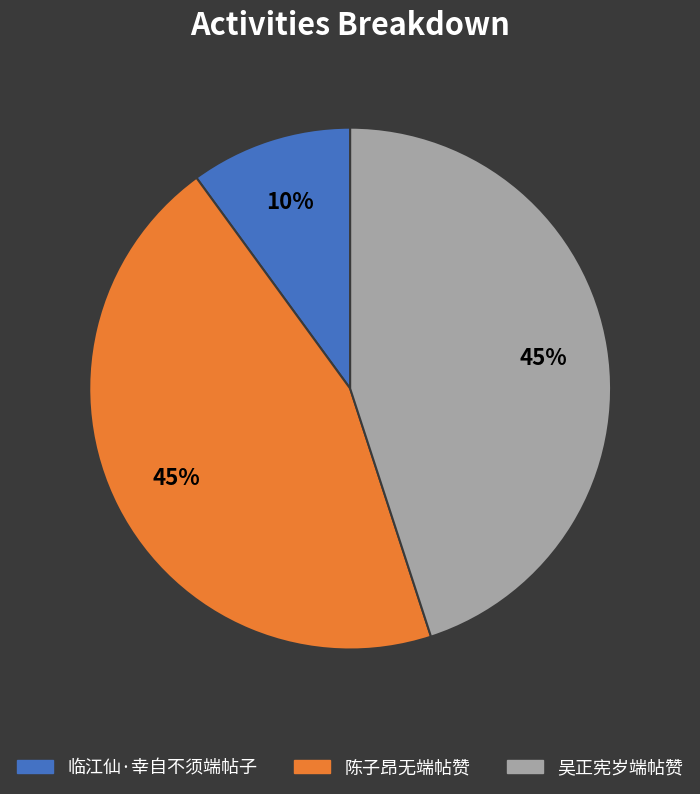

Count the number of slices in the pie.

3